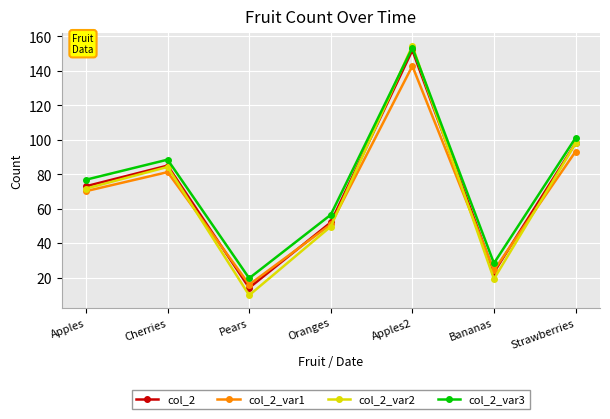

At which label is col_2_var1 closest to 79?

Cherries